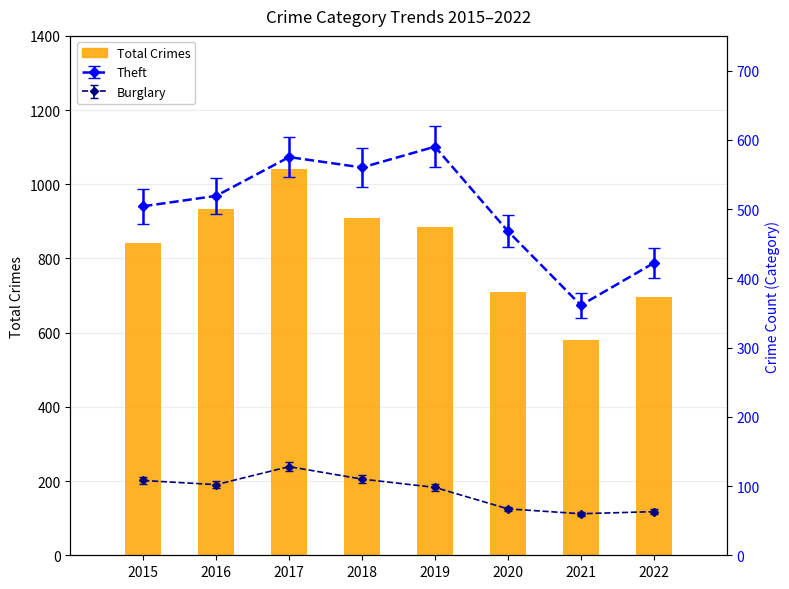

True or false: the data shows 886 at 2019.

True